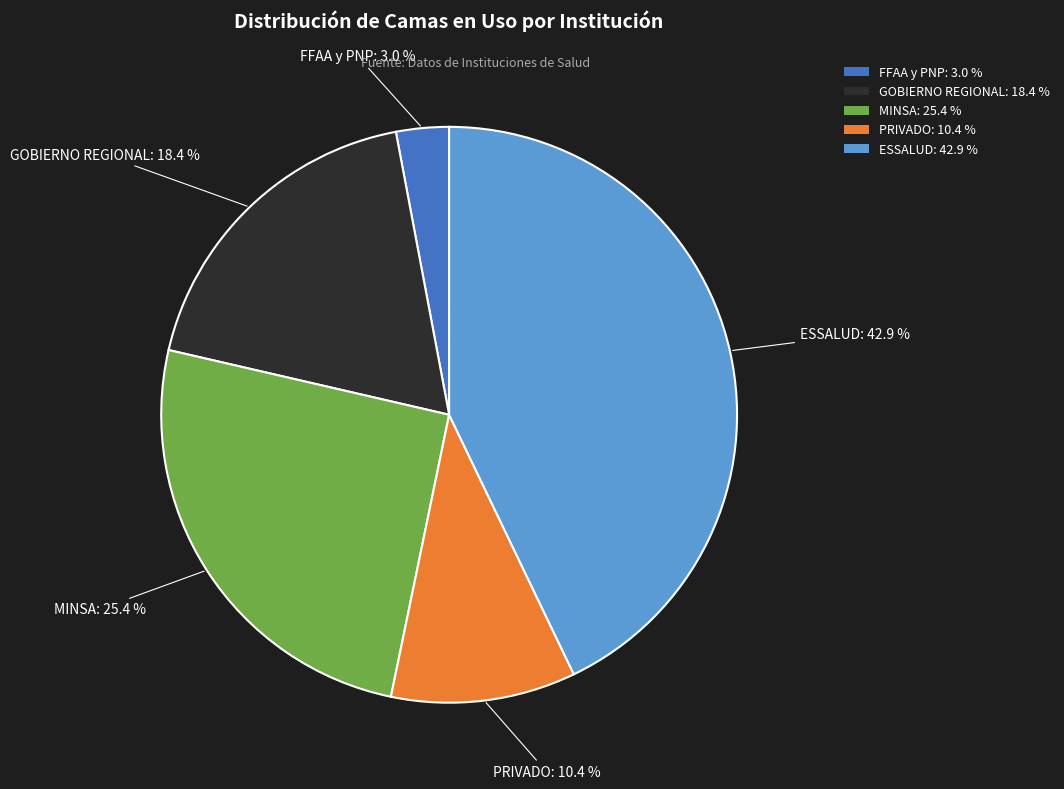

Do MINSA and GOBIERNO REGIONAL together represent more than half of the pie?

No